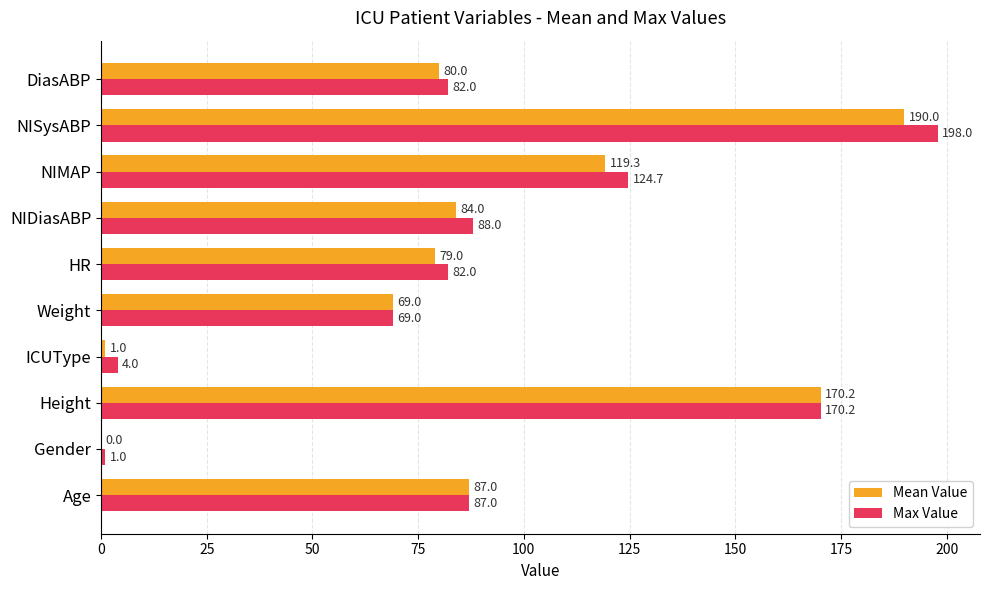

What is the average value of the Max Value series?

90.6